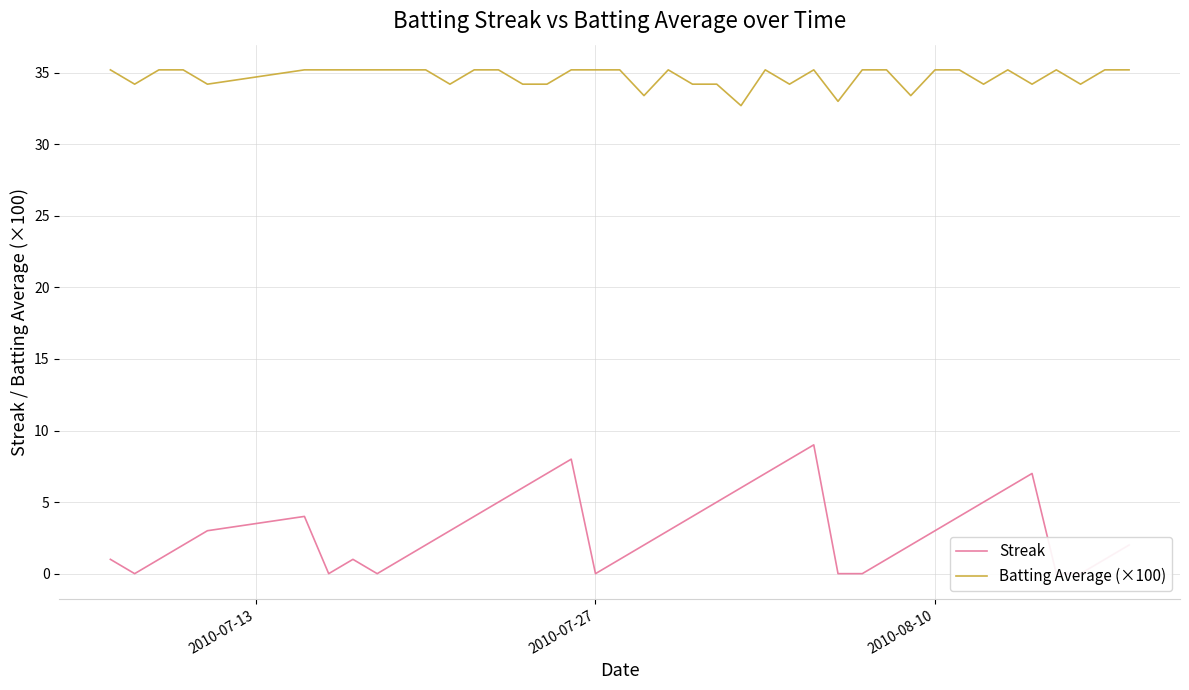

True or false: Batting Average (×100) has more than 2 points higher than both neighbors.

True